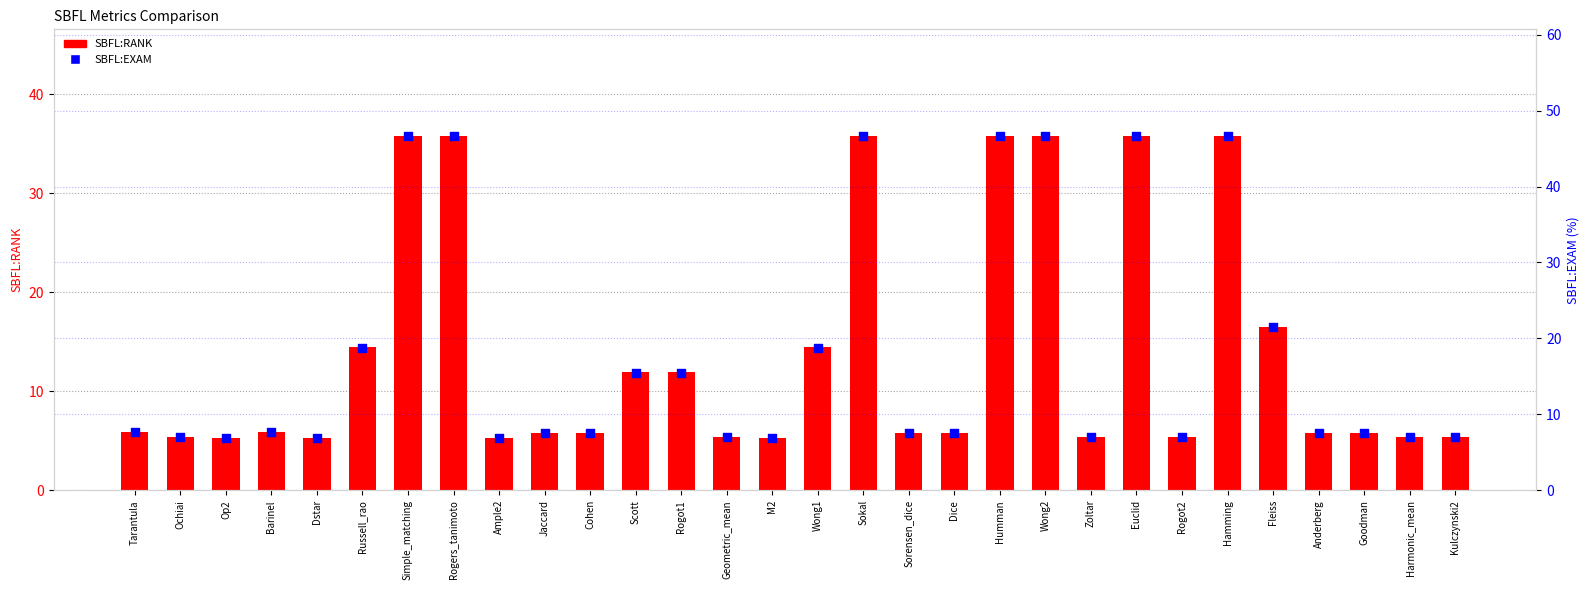

Which series reaches the maximum Y coordinate?

SBFL:EXAM